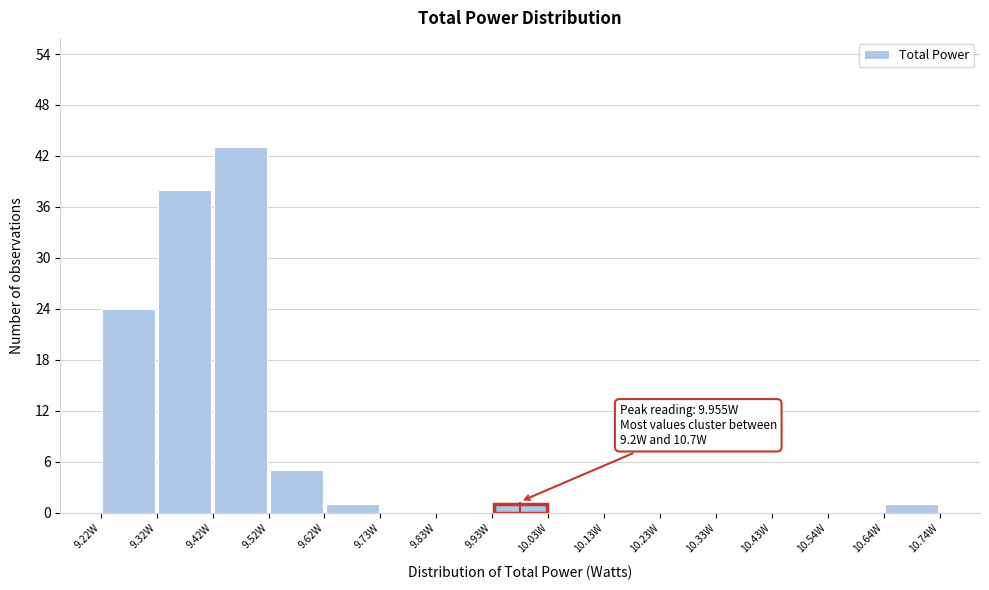

Over which range of the x-axis is the bar tallest?

9.42 to 9.52